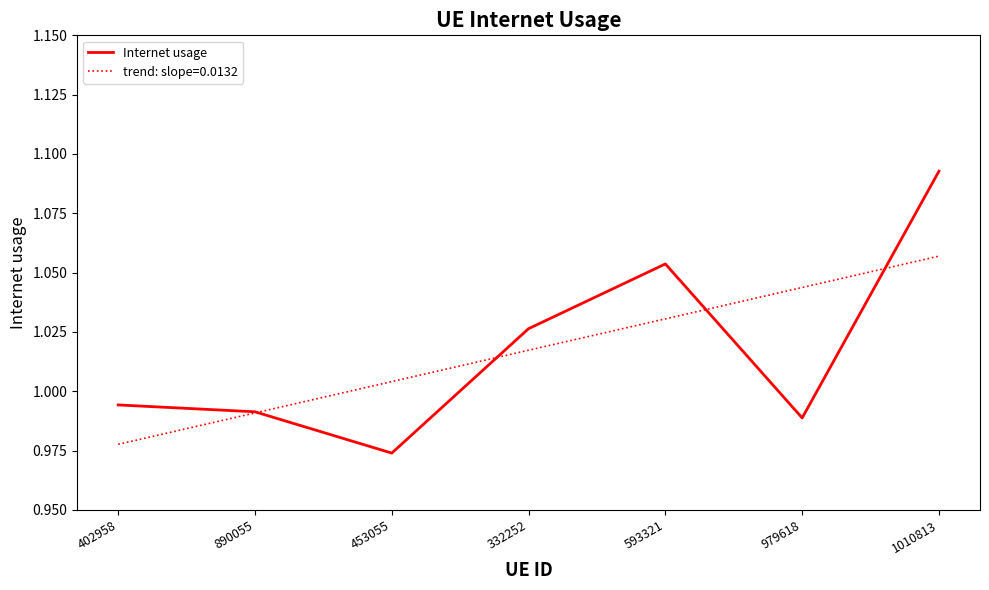

Which category has the lowest value in the trend: slope=0.0132 series?

402958